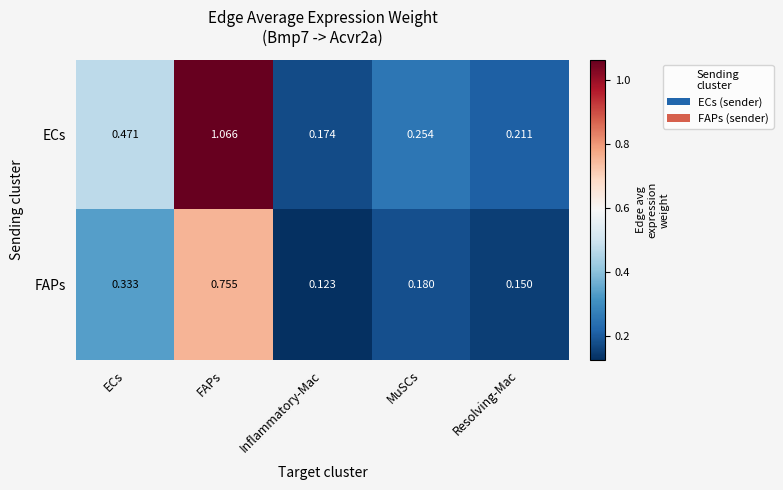

Which series has the largest total across all categories?

ECs